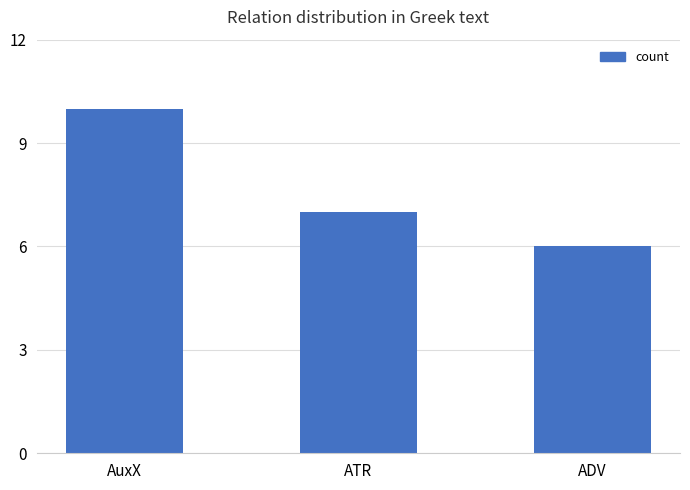

List the labels in order of value, smallest first.

ADV, ATR, AuxX